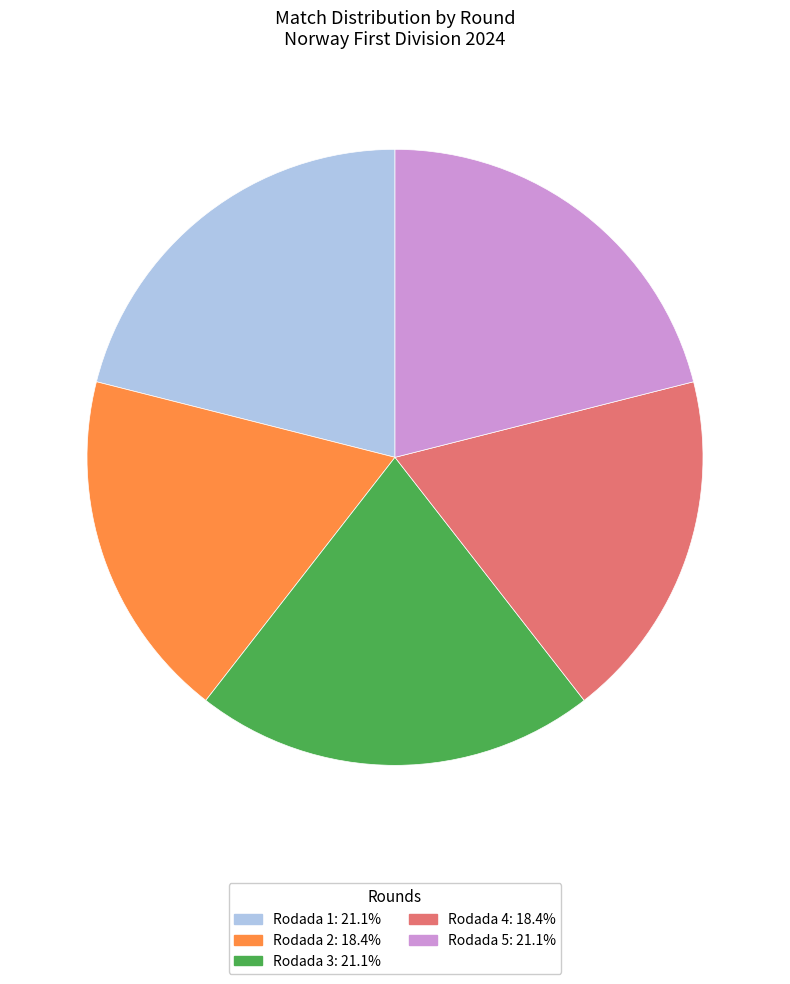

Which has a higher value, Rodada 2 or Rodada 3?

Rodada 3